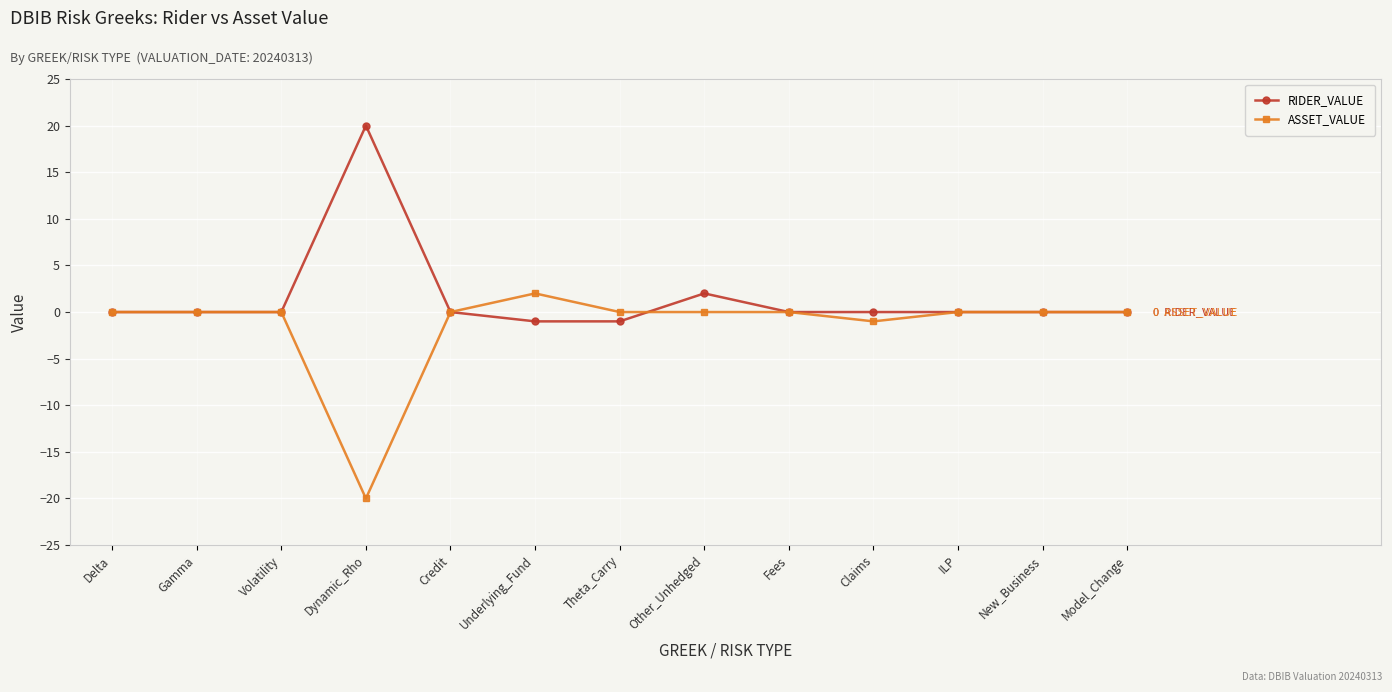

Rank the series by their average value, from highest to lowest.

RIDER_VALUE, ASSET_VALUE